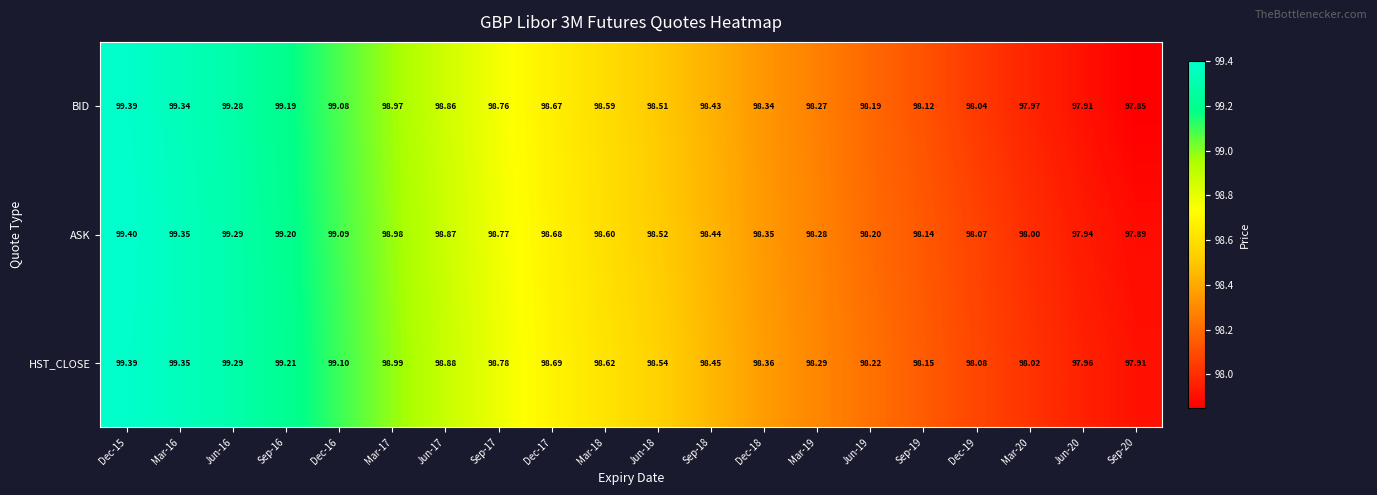

Which series has the widest spread of values?

BID